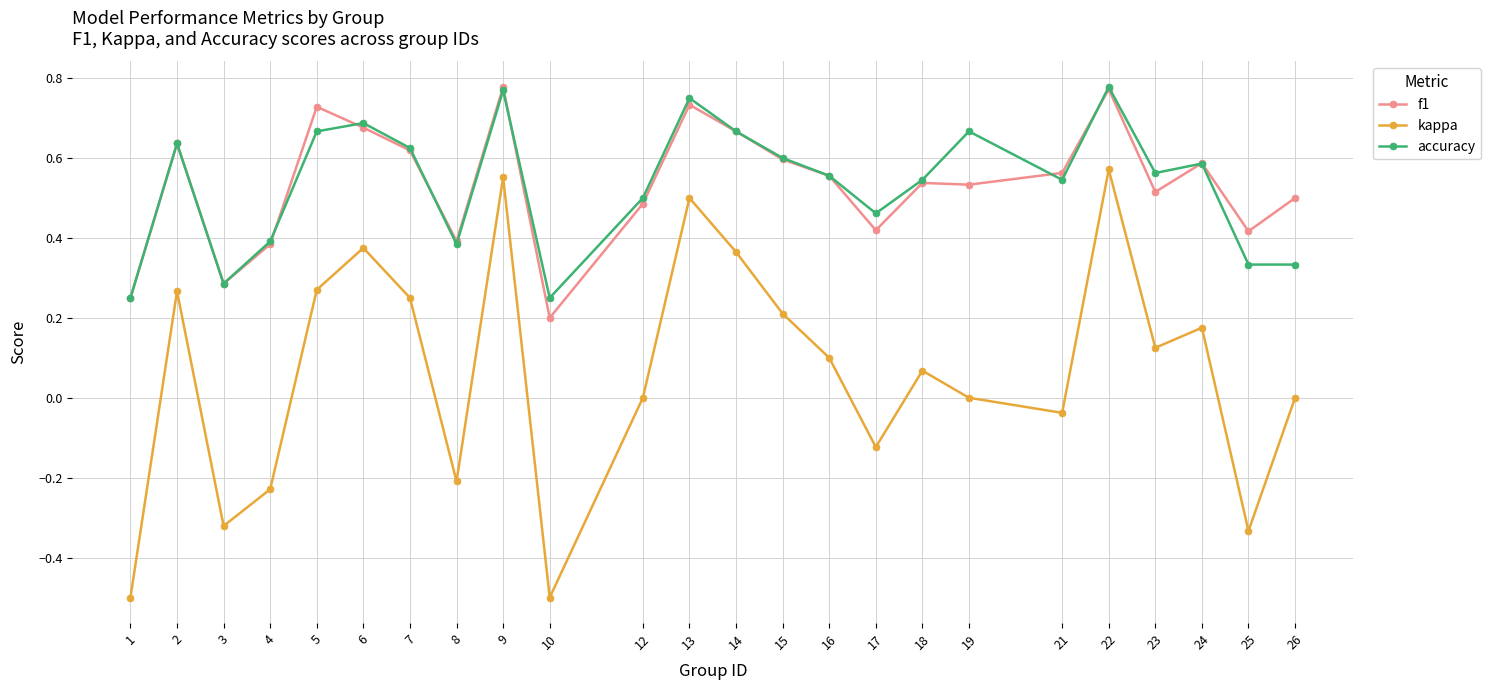

At which category does f1 reach its first local peak?

2